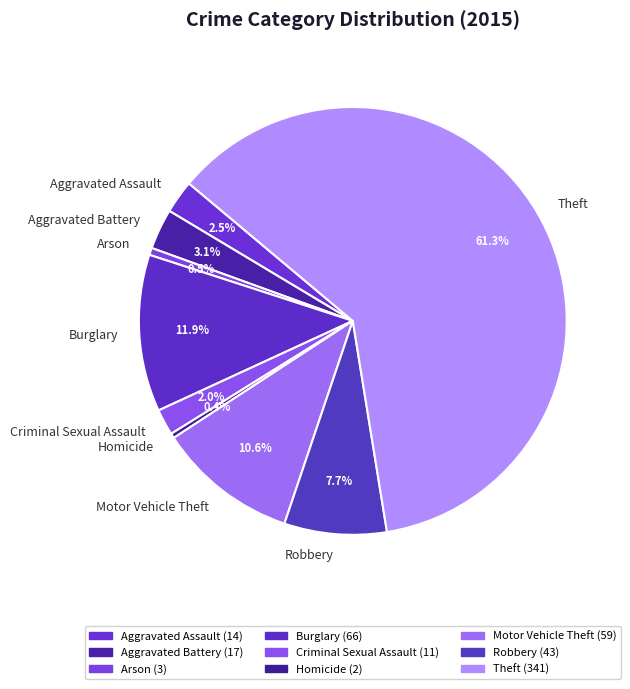

What is the largest slice in the pie chart?

Theft